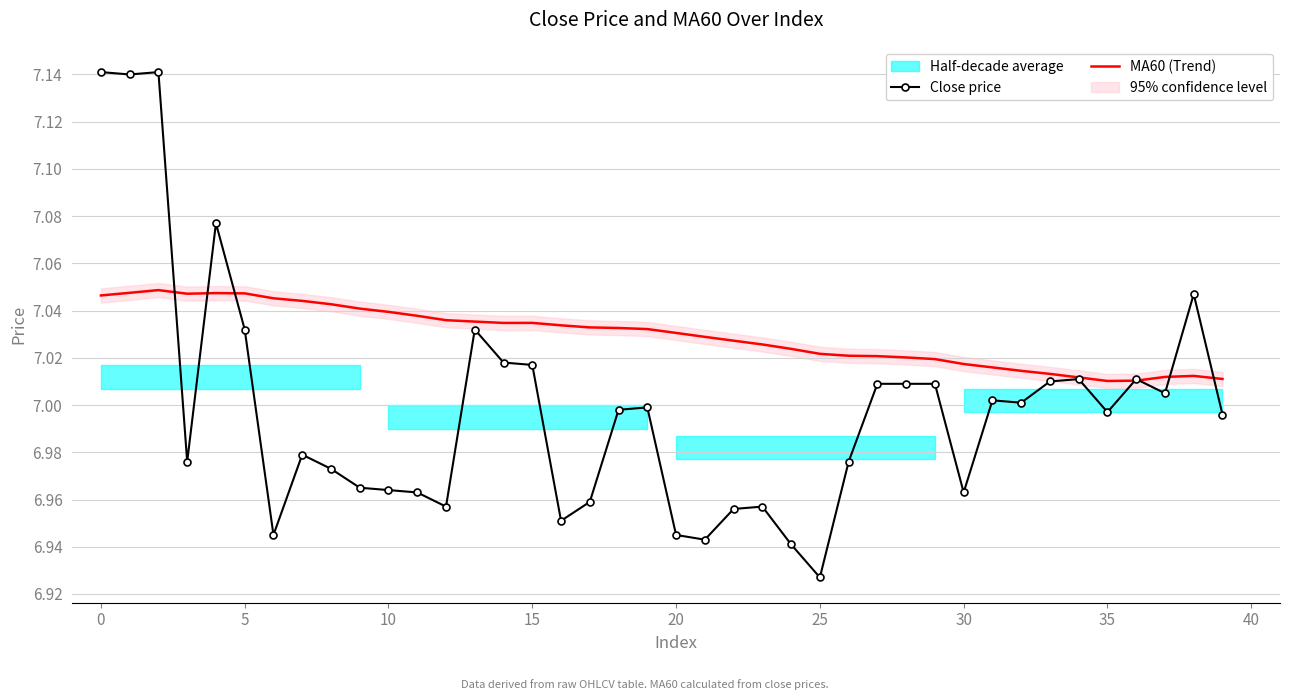

True or false: Close price and MA60 (Trend) intersect in this chart.

True